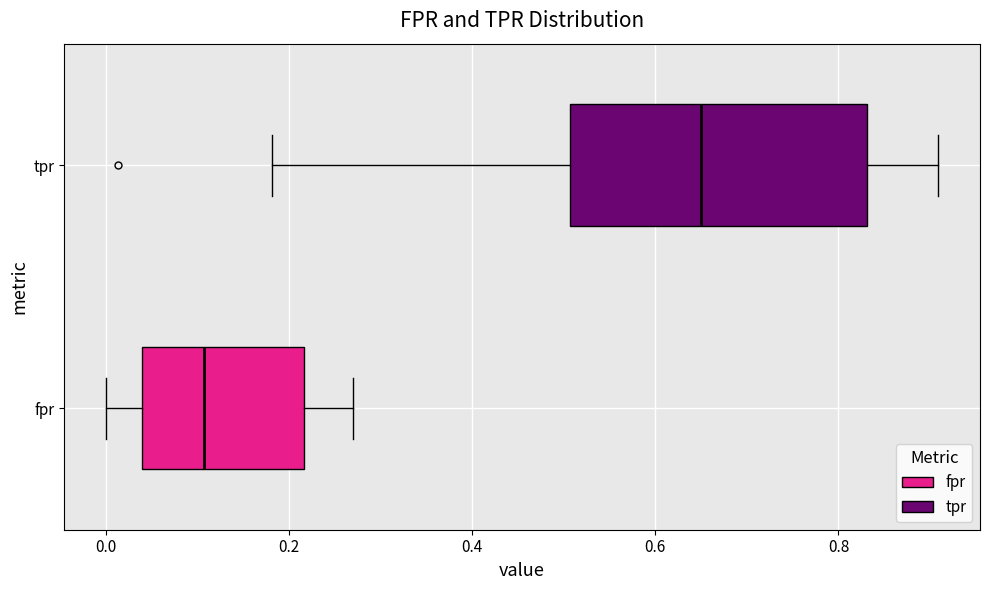

Reading bottom to top, transcribe this box plot: for each box, give where its median line is, the range the box spans, and where its two whiskers end, as read against the x-axis. The values are not printed on the chart, so give them approximately, as read against the axis.

fpr: median 0.10, box 0.04 to 0.22, whiskers 0.00 to 0.26
tpr: median 0.64, box 0.50 to 0.84, whiskers 0.18 to 0.90